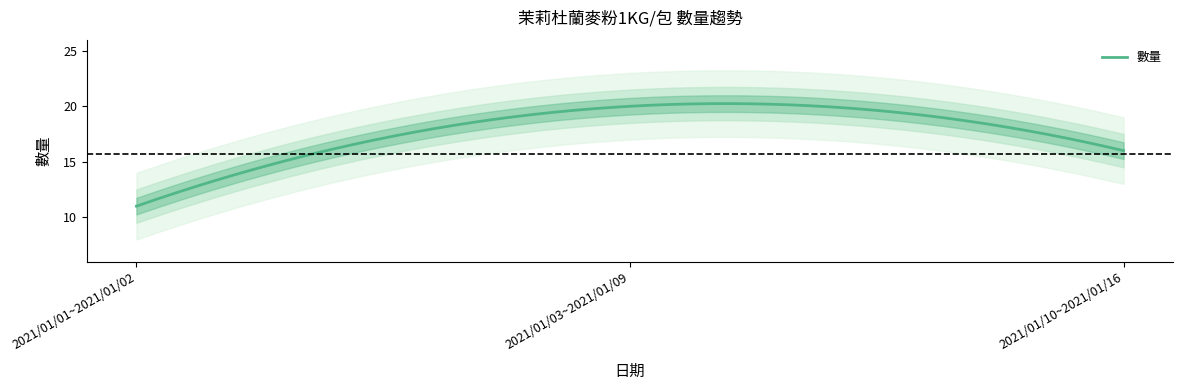

List the labels in order of value, largest first.

2021/01/03~2021/01/09, 2021/01/10~2021/01/16, 2021/01/01~2021/01/02